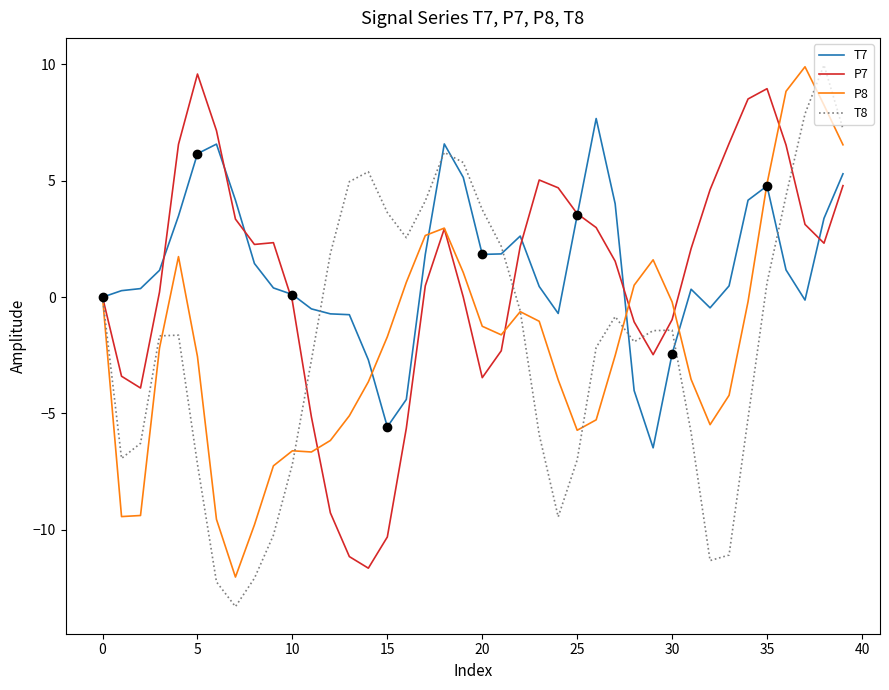

Is this an area chart (filled region under the line)?

No